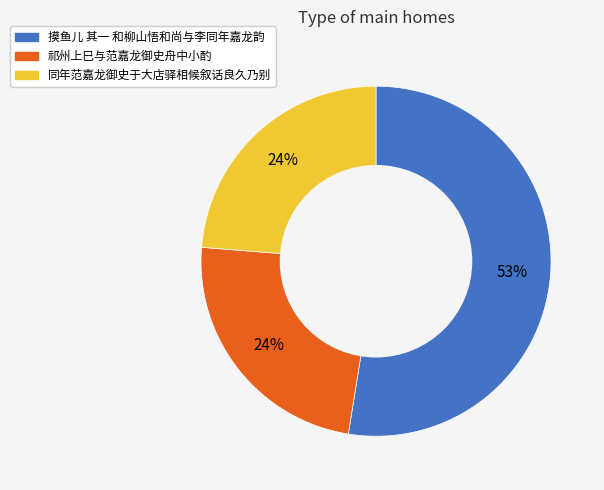

Between 摸鱼儿 其一 和柳山悟和尚与李同年嘉龙韵 and 同年范嘉龙御史于大店驿相候叙话良久乃别, which is larger?

摸鱼儿 其一 和柳山悟和尚与李同年嘉龙韵